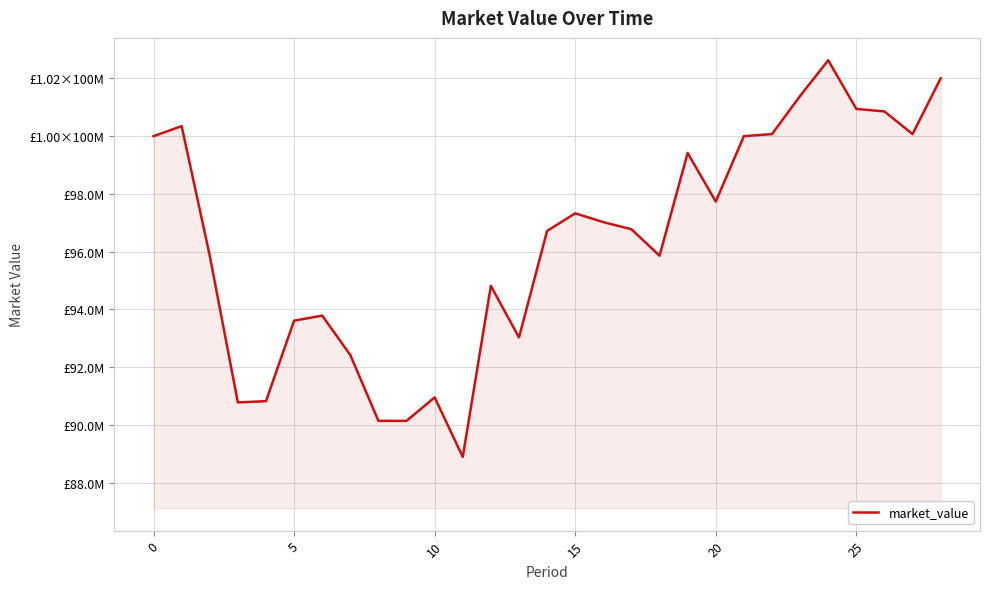

Does the chart have visible grid lines?

Yes